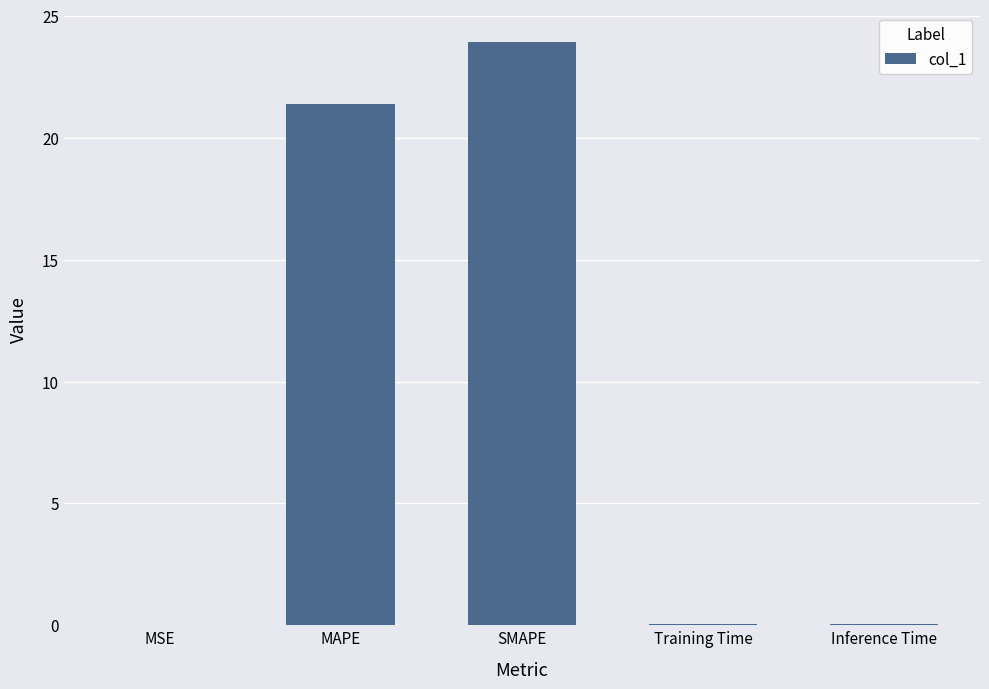

The value at SMAPE is 33.7. True or false?

False